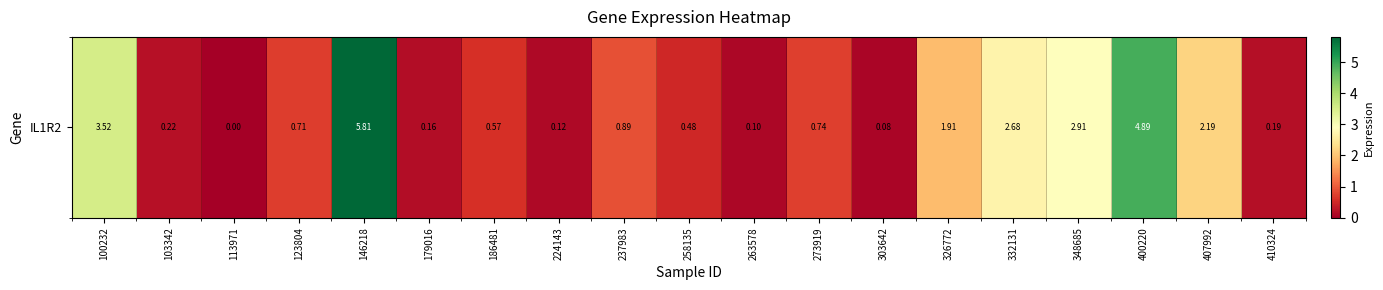

How many data points are above 0?

18